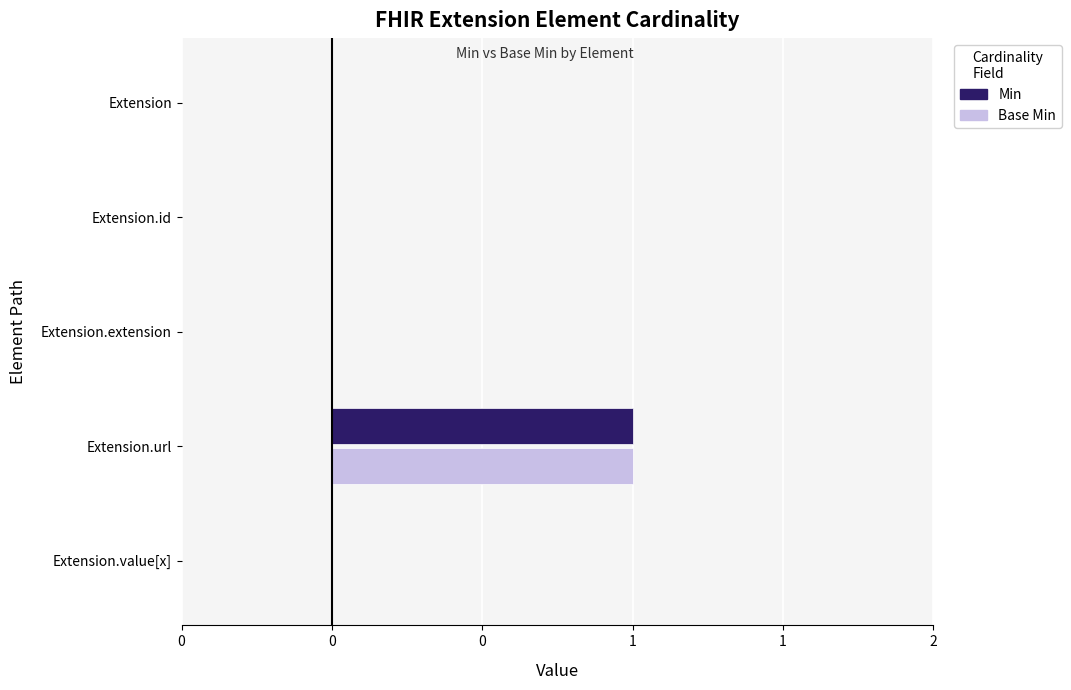

What are all the series names shown in the legend?

Min, Base Min